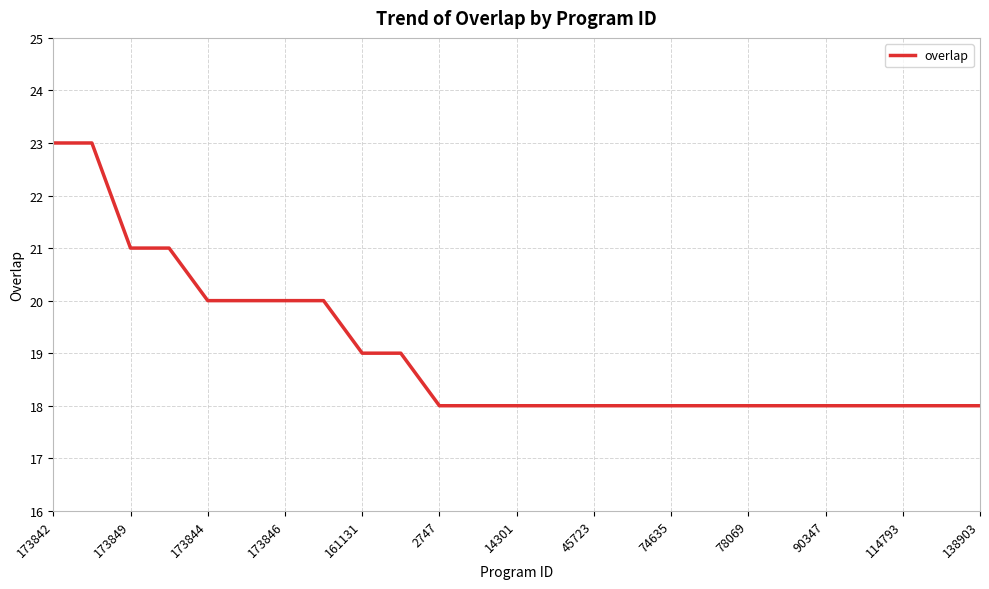

What is the greatest value displayed?

23